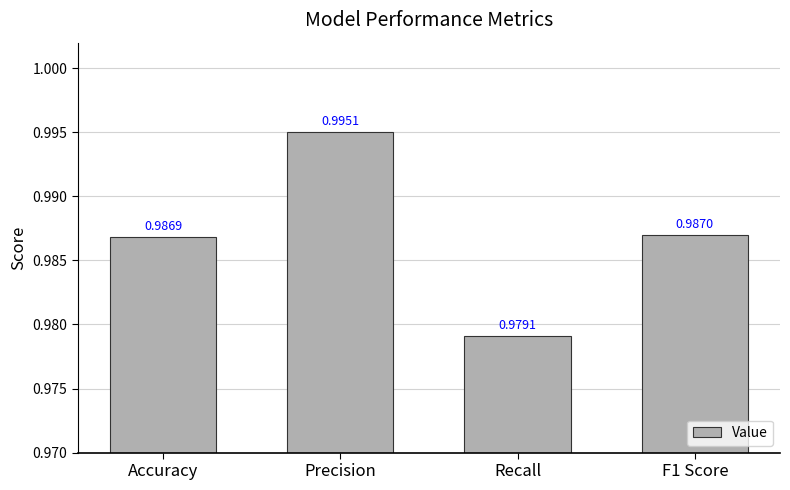

What is the label of the 3rd bar from the right?

Precision